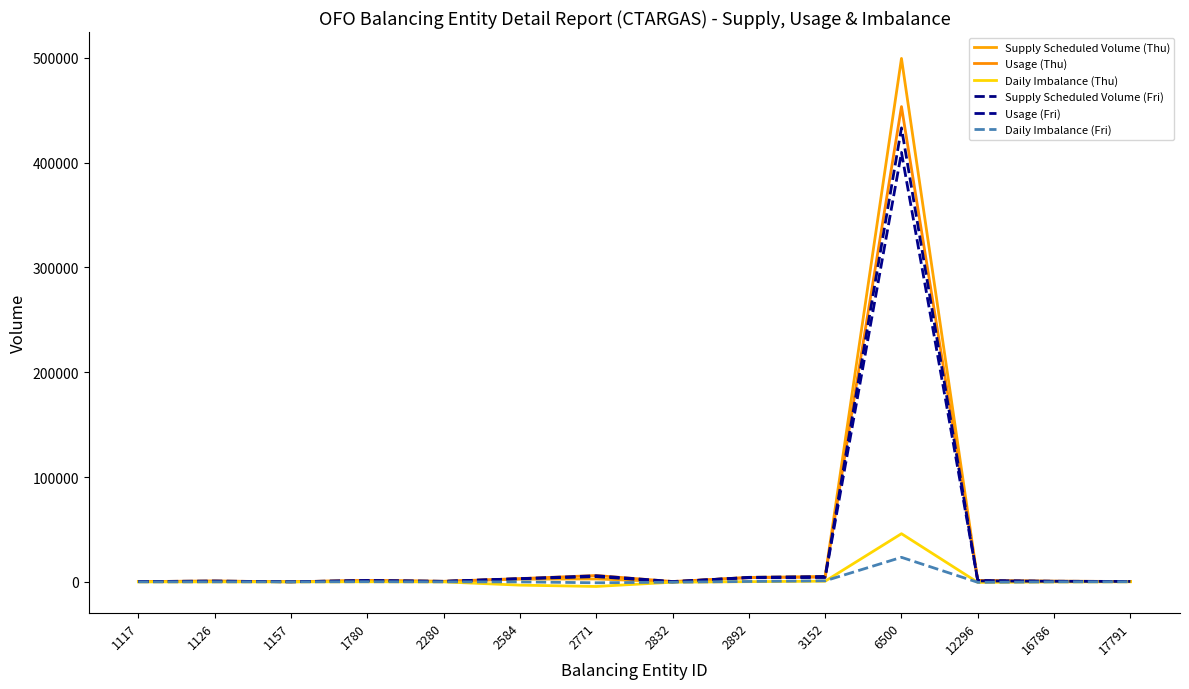

At how many categories does at least one series exceed 246252?

1